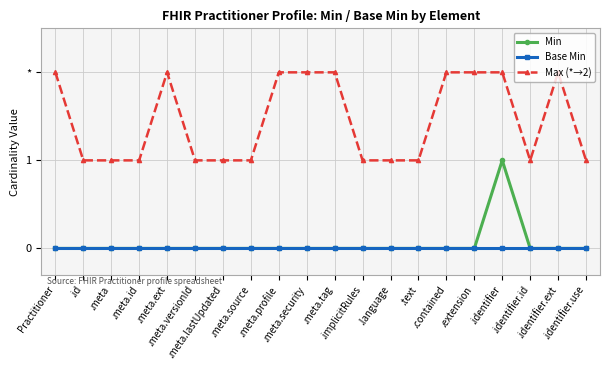

What is the sum of all Min values?

1